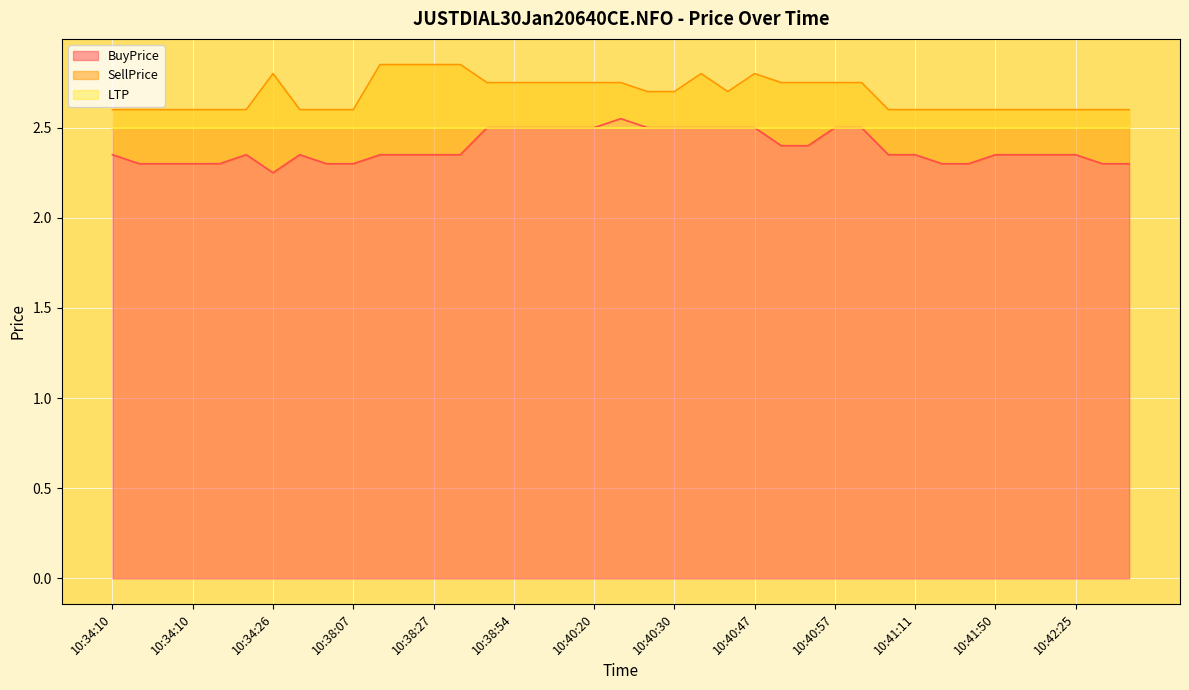

Reading left to right, extract all data points from this chart.

BuyPrice: 2.4	2.3	2.3	2.3	2.3	2.4	2.2	2.4	2.3	2.3	2.4	2.4	2.4	2.4	2.5	2.5	2.5	2.5	2.5	2.5	2.5	2.5	2.5	2.5	2.5	2.4	2.4	2.5	2.5	2.4	2.4	2.3	2.3	2.4	2.4	2.4	2.4	2.3	2.3
SellPrice: 2.6	2.6	2.6	2.6	2.6	2.6	2.8	2.6	2.6	2.6	2.9	2.9	2.9	2.9	2.8	2.8	2.8	2.8	2.8	2.8	2.7	2.7	2.8	2.7	2.8	2.8	2.8	2.8	2.8	2.6	2.6	2.6	2.6	2.6	2.6	2.6	2.6	2.6	2.6